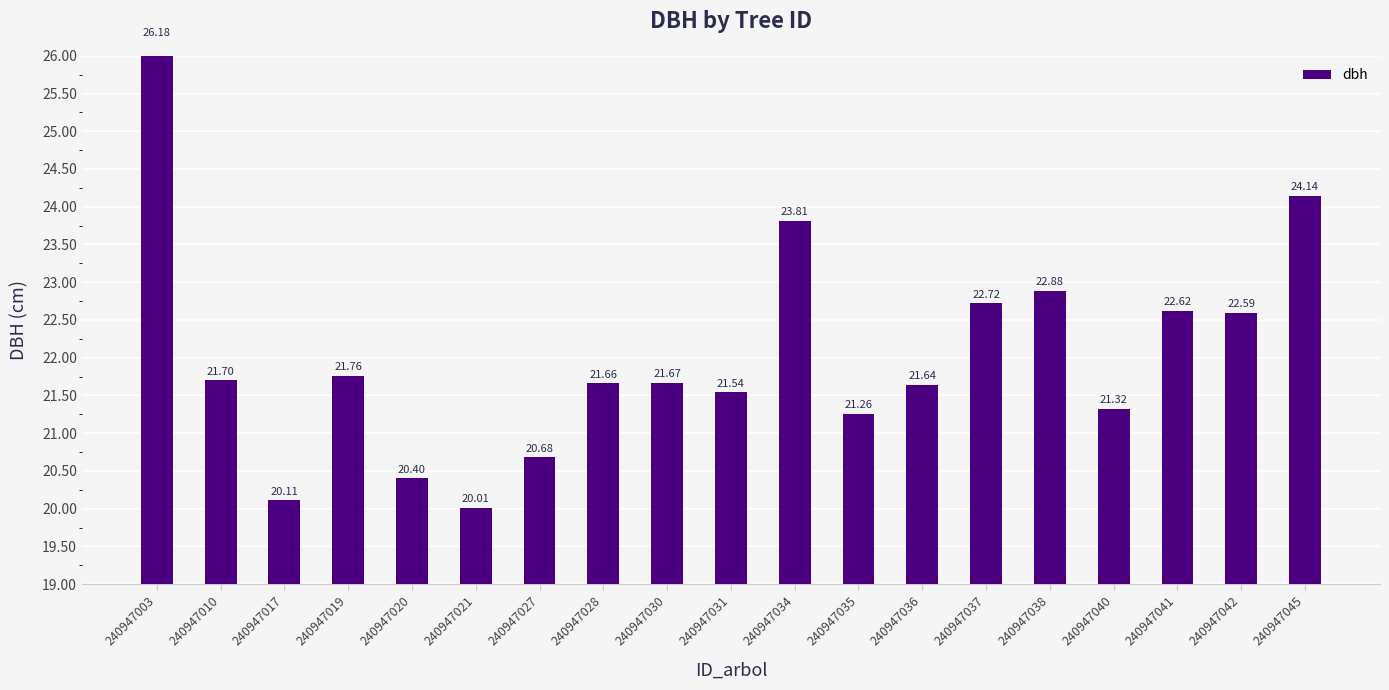

What is the change in value from 240947019 to 240947027?

-1.1